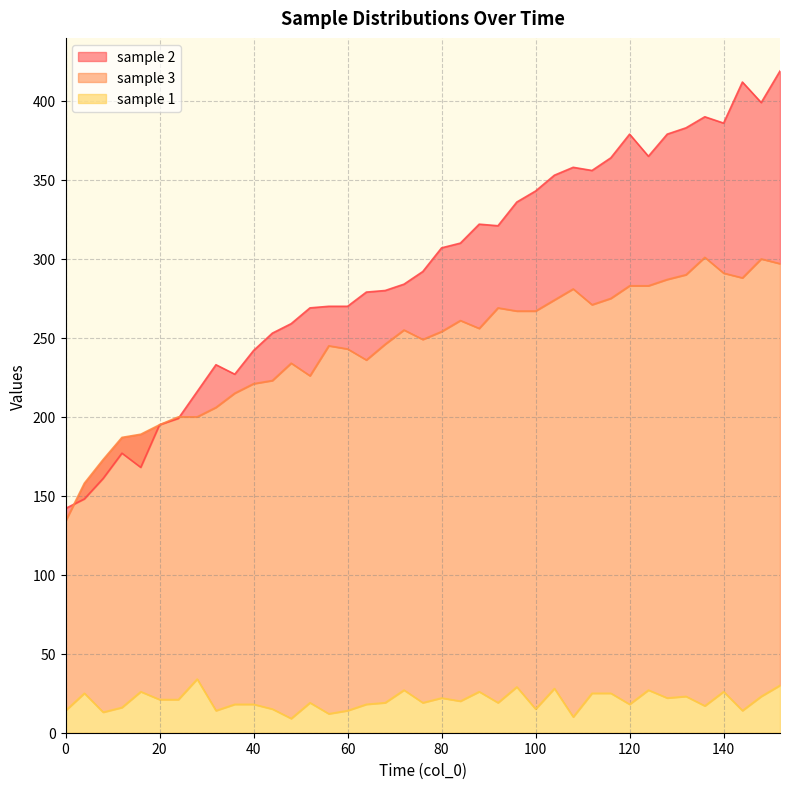

At which label is sample 2 upper closest to 280?

68